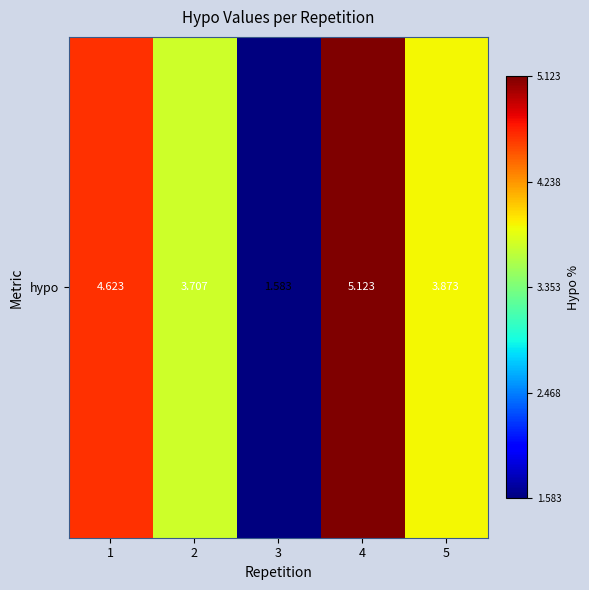

How many distinct data groups are displayed?

1